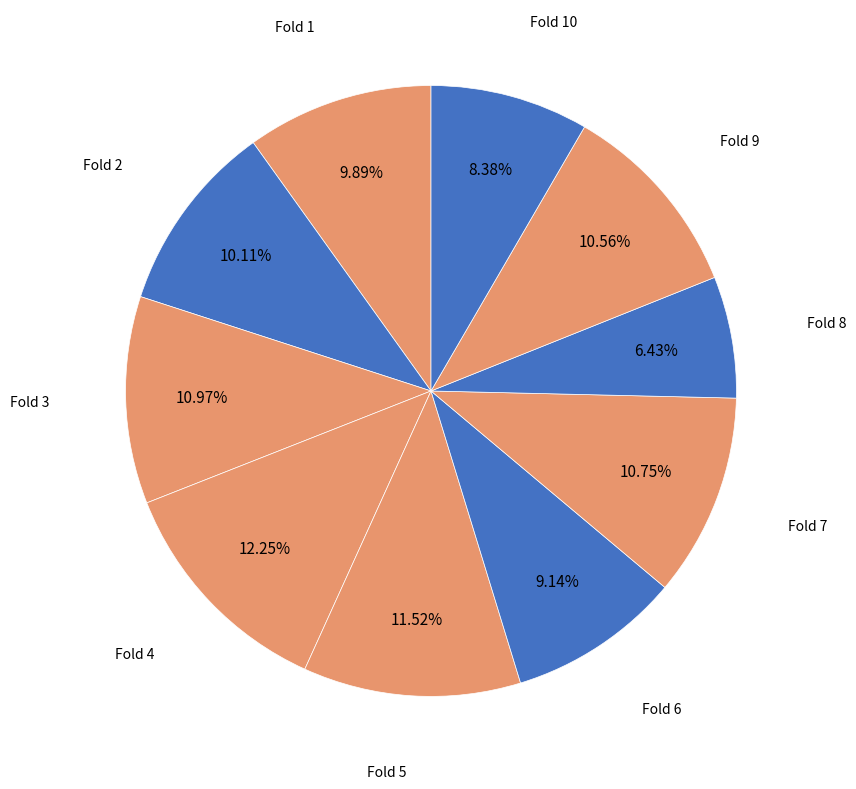

To the nearest percent, what is the difference between the largest and smallest slice percentages?

6%